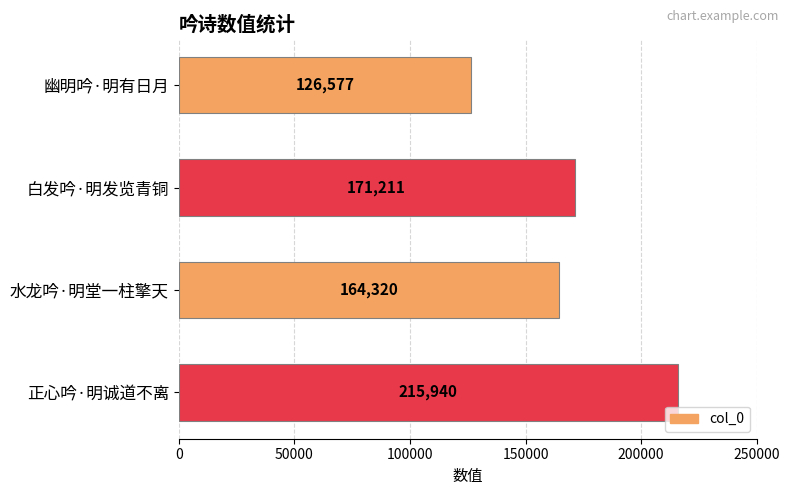

Between 正心吟·明诚道不离 and 水龙吟·明堂一柱擎天, which is larger?

正心吟·明诚道不离